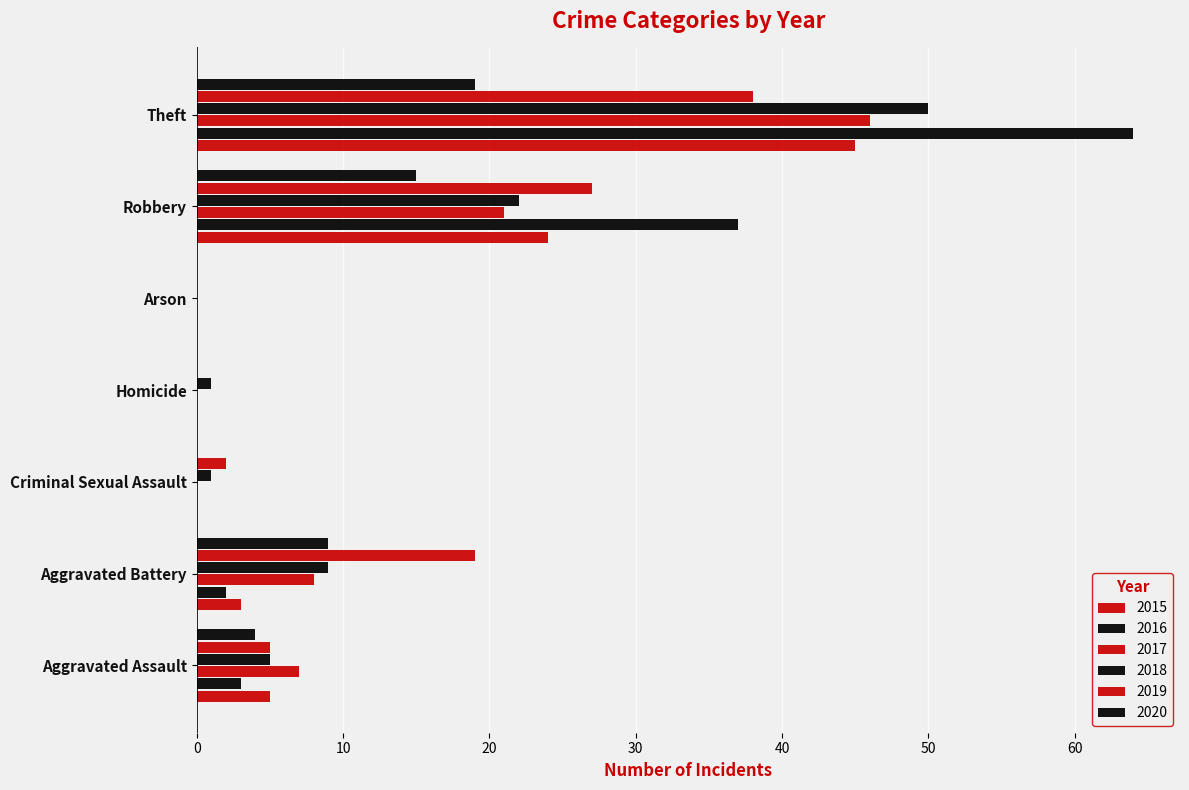

Rank the series by their maximum value, from lowest to highest.

2020, 2019, 2015, 2017, 2018, 2016